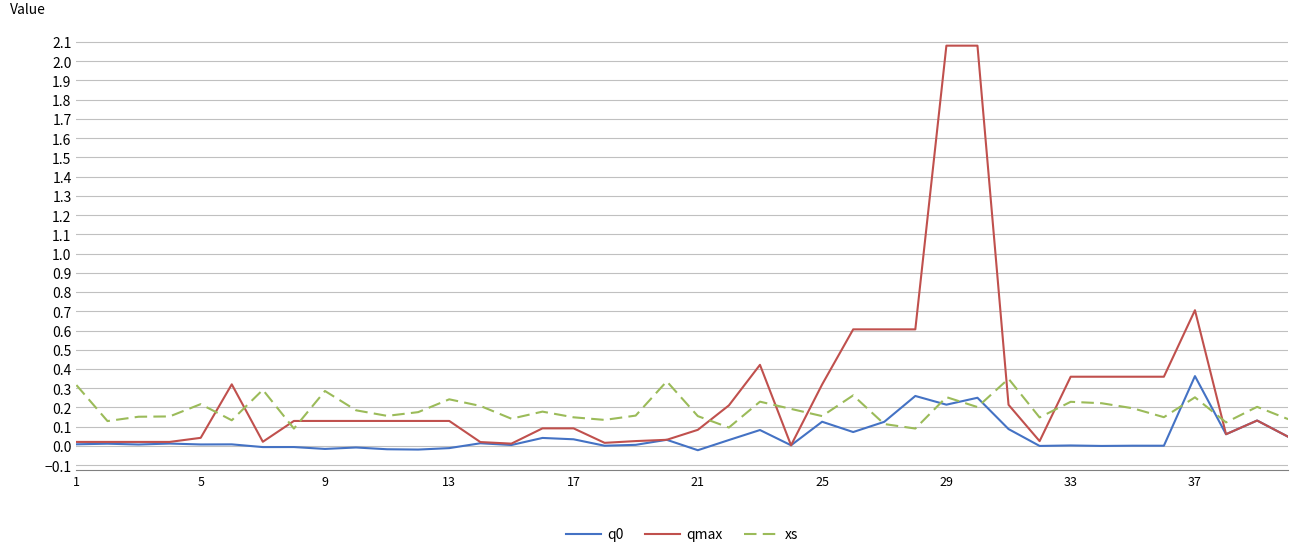

In q0, how many points are higher than both neighbors (excluding endpoints)?

16